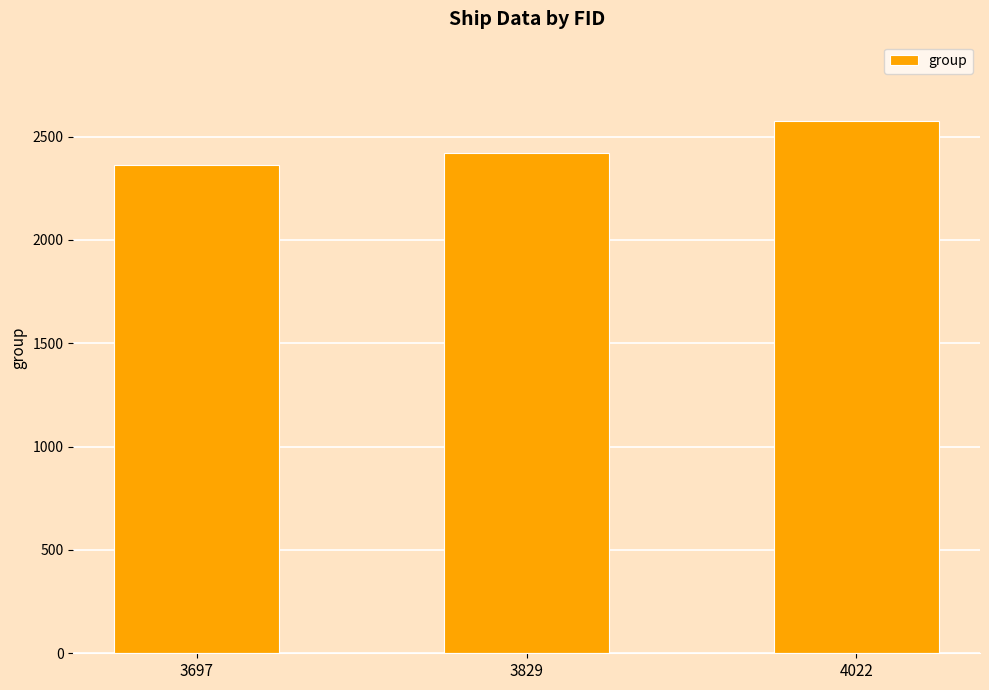

How many bars are there in total?

3